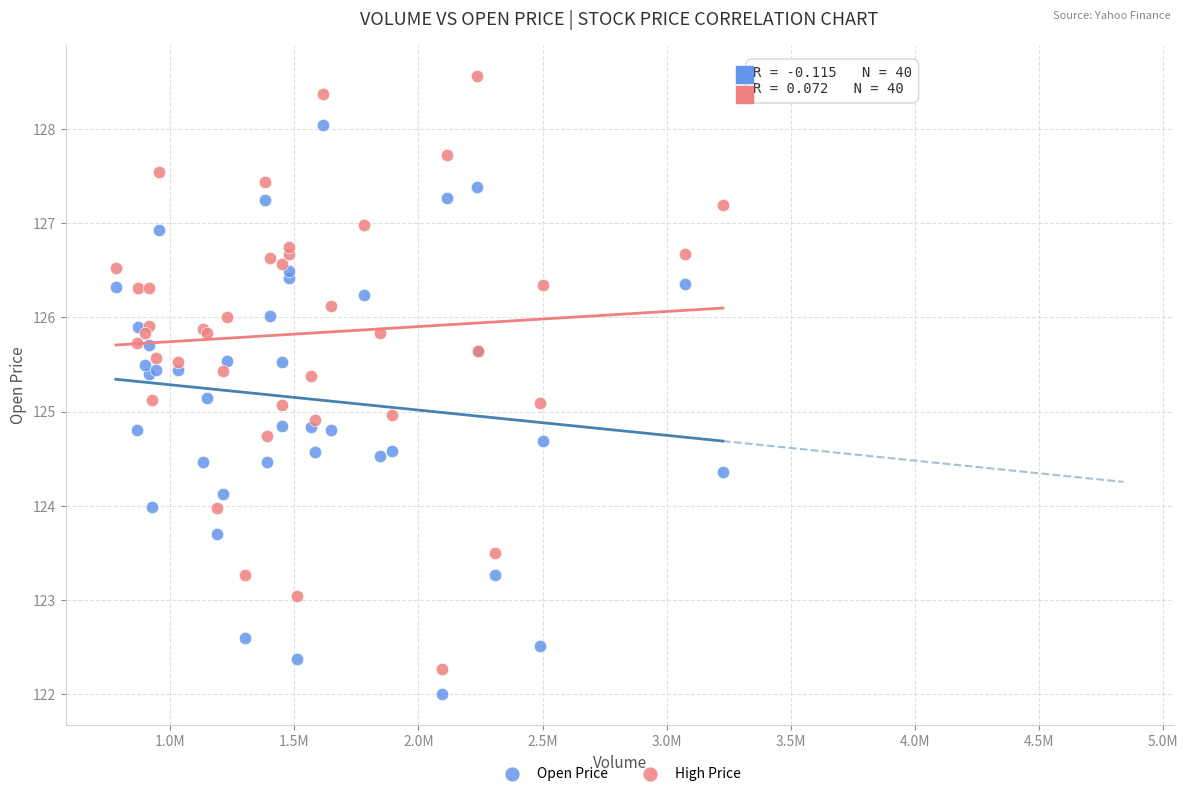

What is the X range (max minus min) for the scatter plot?

2445800.0